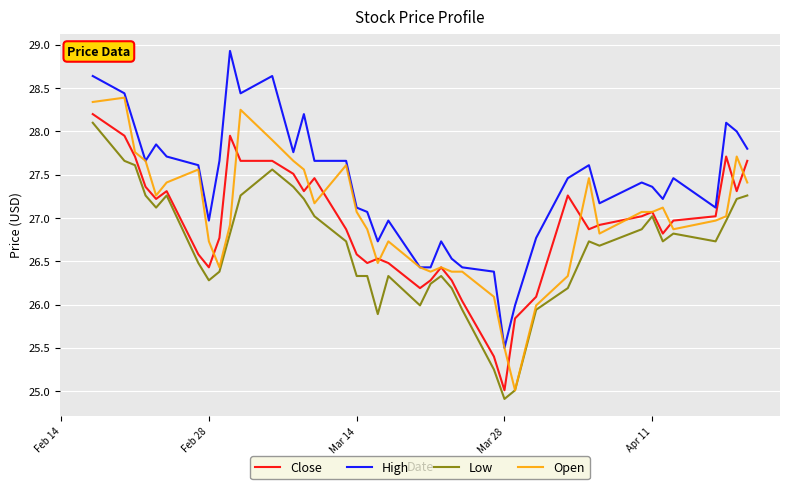

True or false: Close and High intersect in this chart.

False